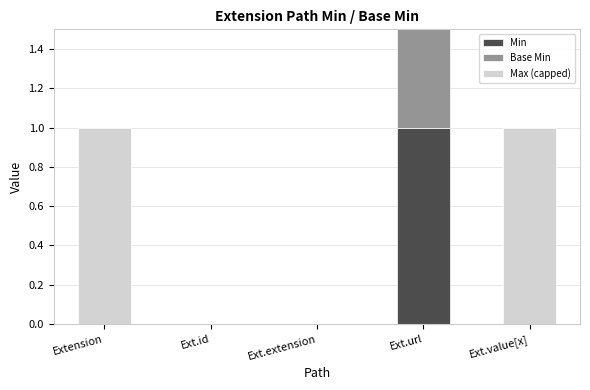

The Base Min series shows 0 at Ext.extension. True or false?

True